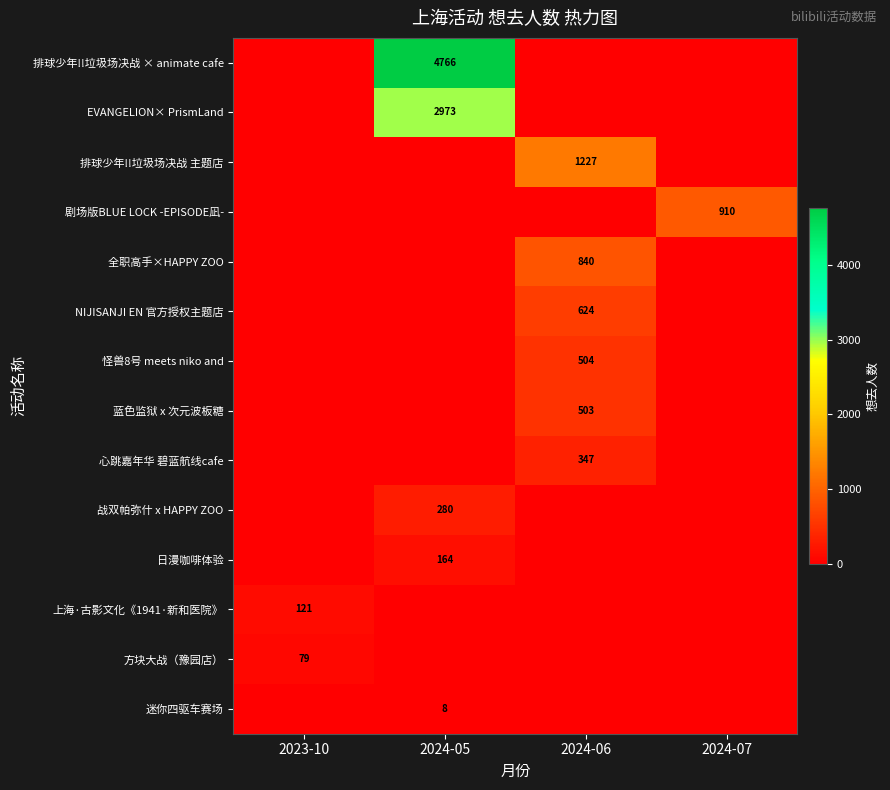

The value of 蓝色监狱 x 次元波板糖 at 2024-06 is 740. True or false?

False